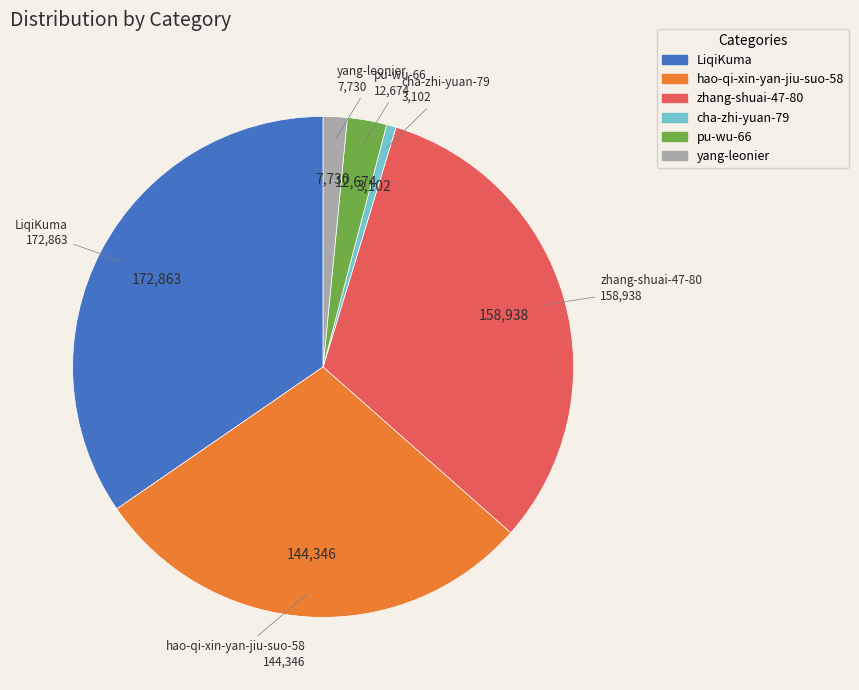

What is the ratio of the value at LiqiKuma to the value at cha-zhi-yuan-79?

55.7